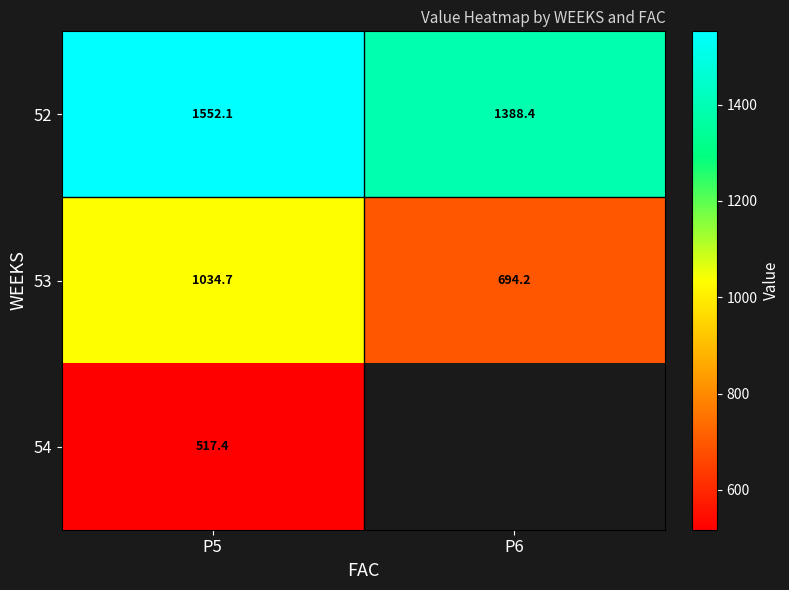

What is the greatest value displayed?

1552.1